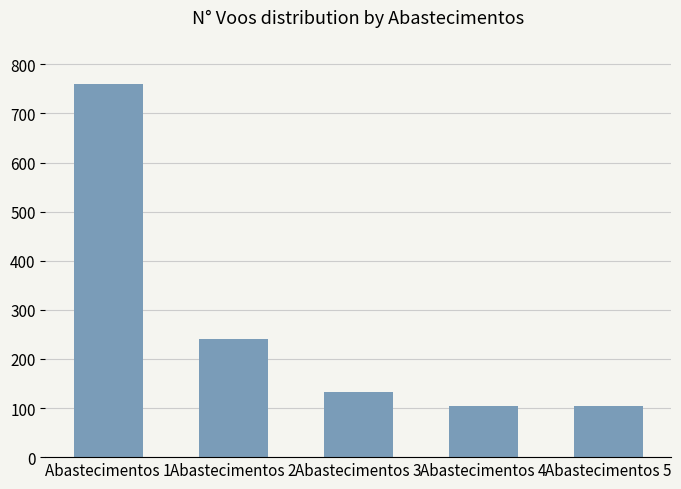

Which category has the highest value across all series?

Abastecimentos 1